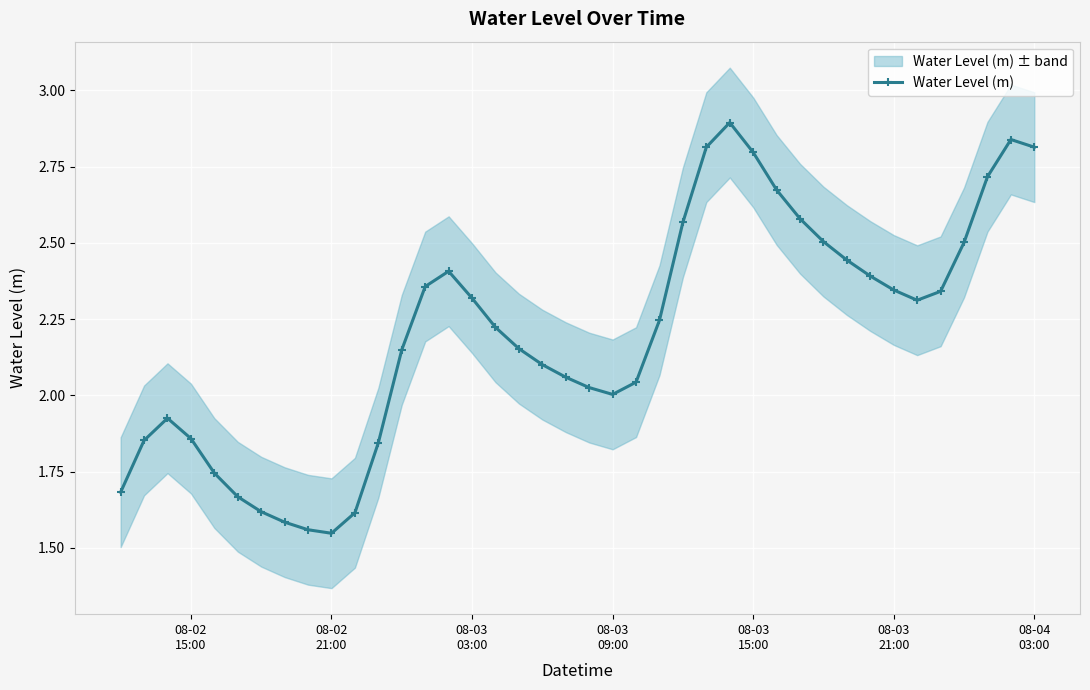

True or false: Water Level (m) has more than 1 interior local peaks.

True